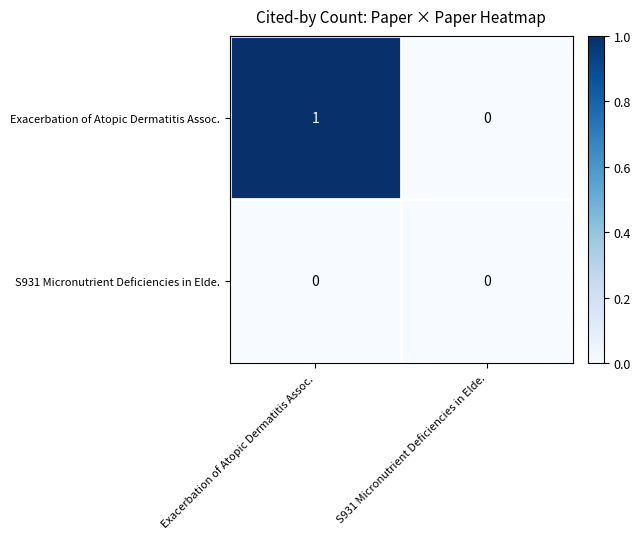

Is it true that Exacerbation of Atopic Dermatitis Assoc. equals 0 at S931 Micronutrient Deficiencies in Elde.?

True